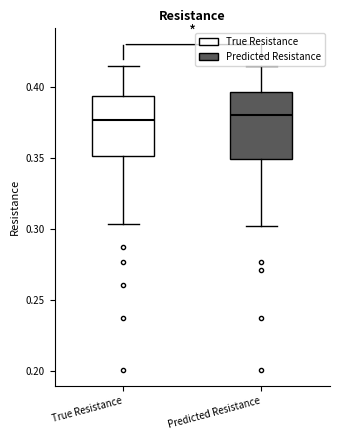

Reading left to right, read every box against the y-axis: the position of its median line, the range the box covers, and the ends of its whiskers. The values are not printed on the chart, so give them approximately, as read against the axis.

True Resistance: median 0.375, box 0.350 to 0.395, whiskers 0.305 to 0.415
Predicted Resistance: median 0.380, box 0.350 to 0.395, whiskers 0.305 to 0.415